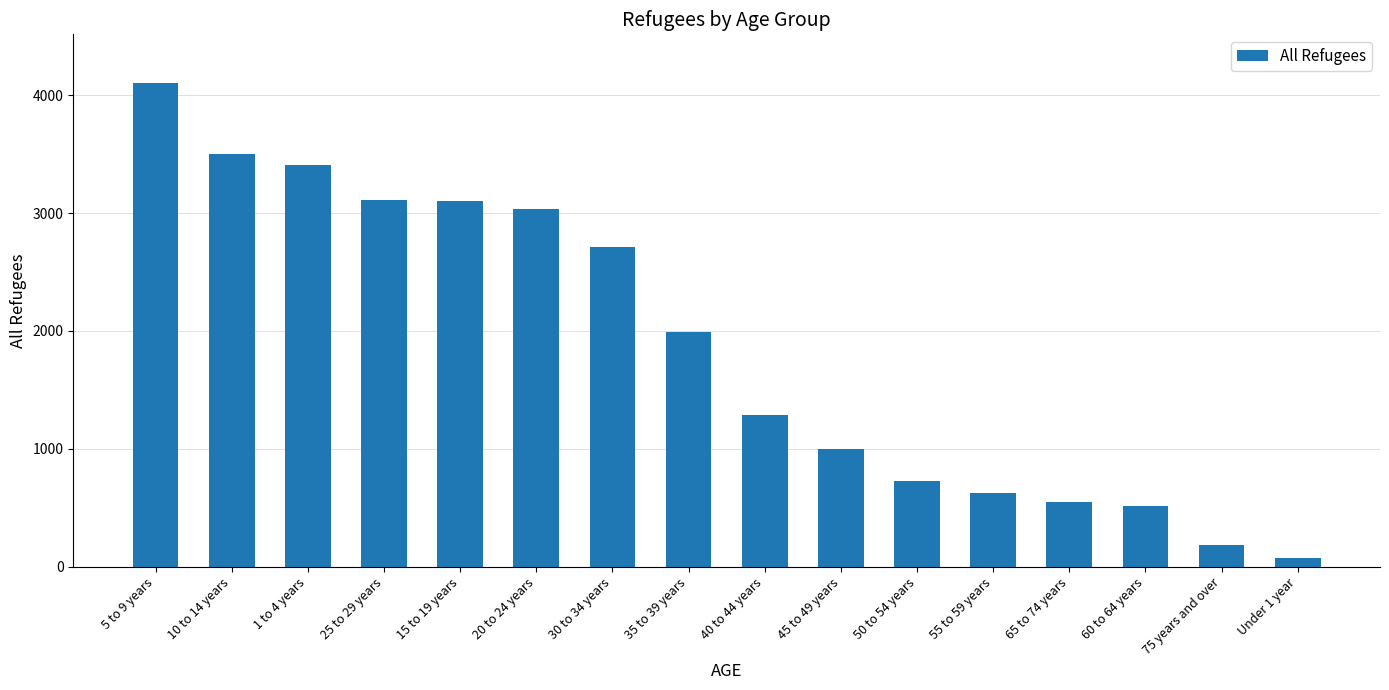

Does the chart contain any negative values?

No